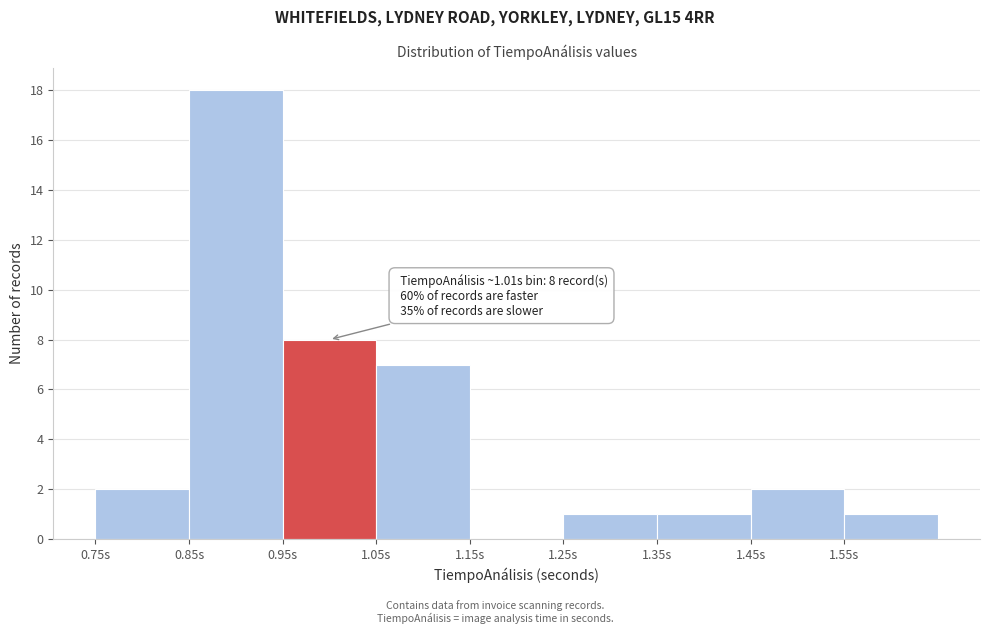

Over which range of the x-axis is the bar tallest?

0.85 to 0.95